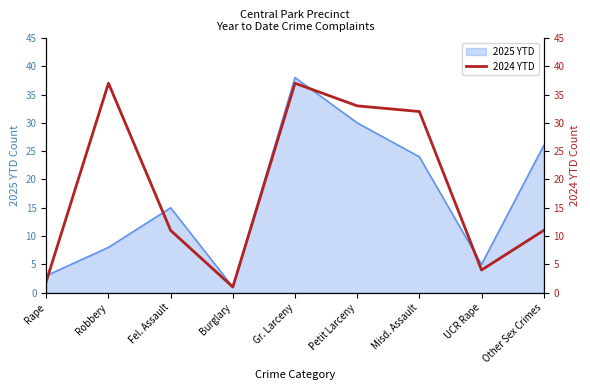

Rank the categories by 2025 YTD value from highest to lowest.

Gr. Larceny, Petit Larceny, Other Sex Crimes, Misd. Assault, Fel. Assault, Robbery, UCR Rape, Rape, Burglary